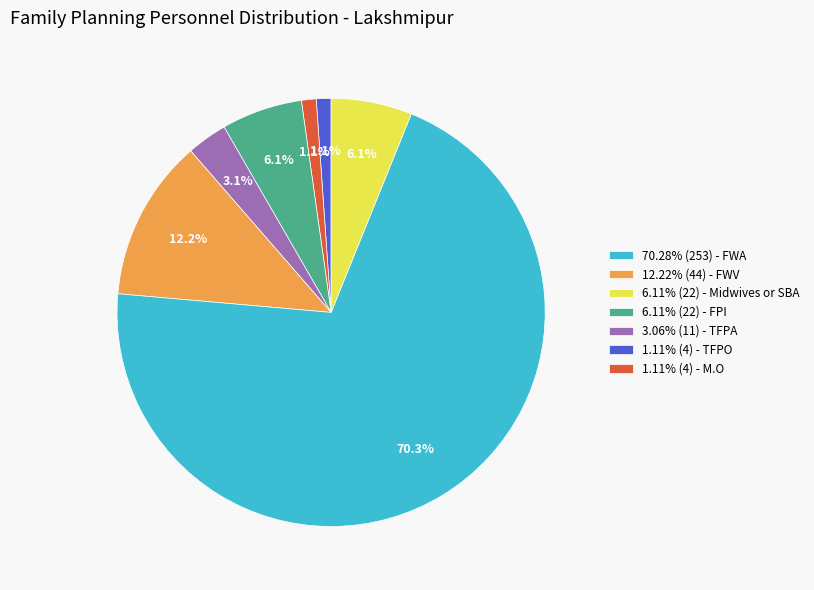

Does 6.11% (22) - FPI account for over 50% of the chart?

No